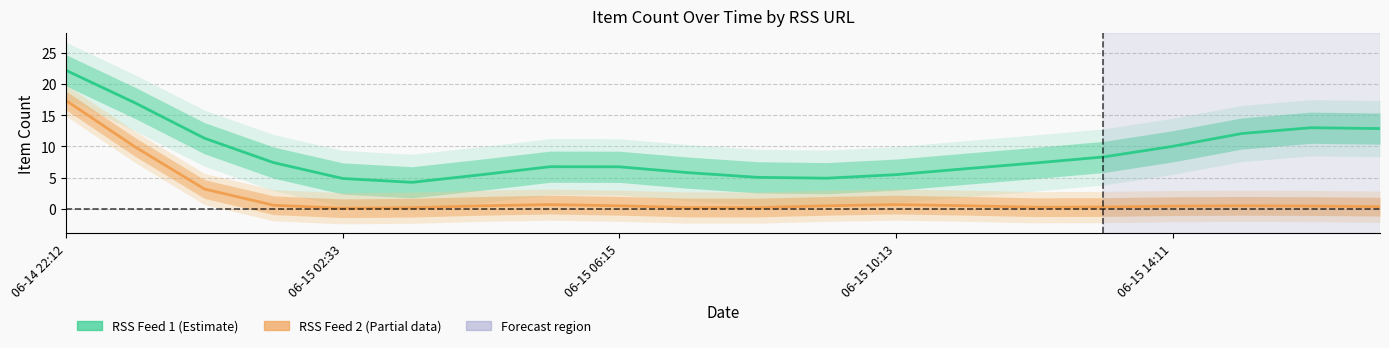

Read the RSS Feed 2 (Partial) value at 19.

0.3